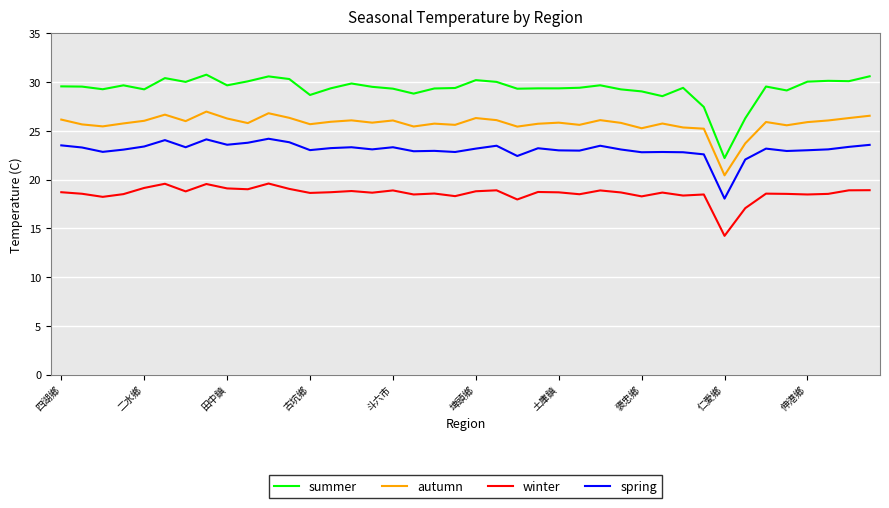

Which series has the largest range (max minus min)?

summer